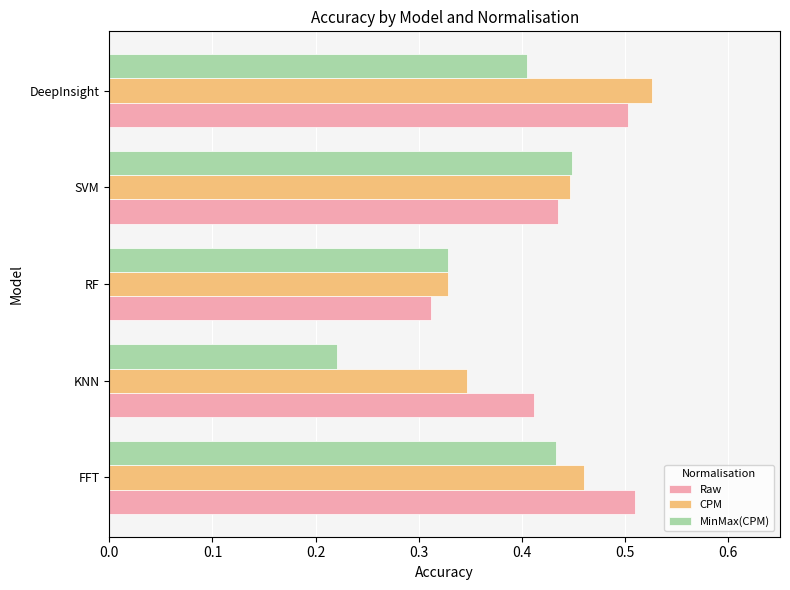

What is the total value across all series at DeepInsight?

1.4